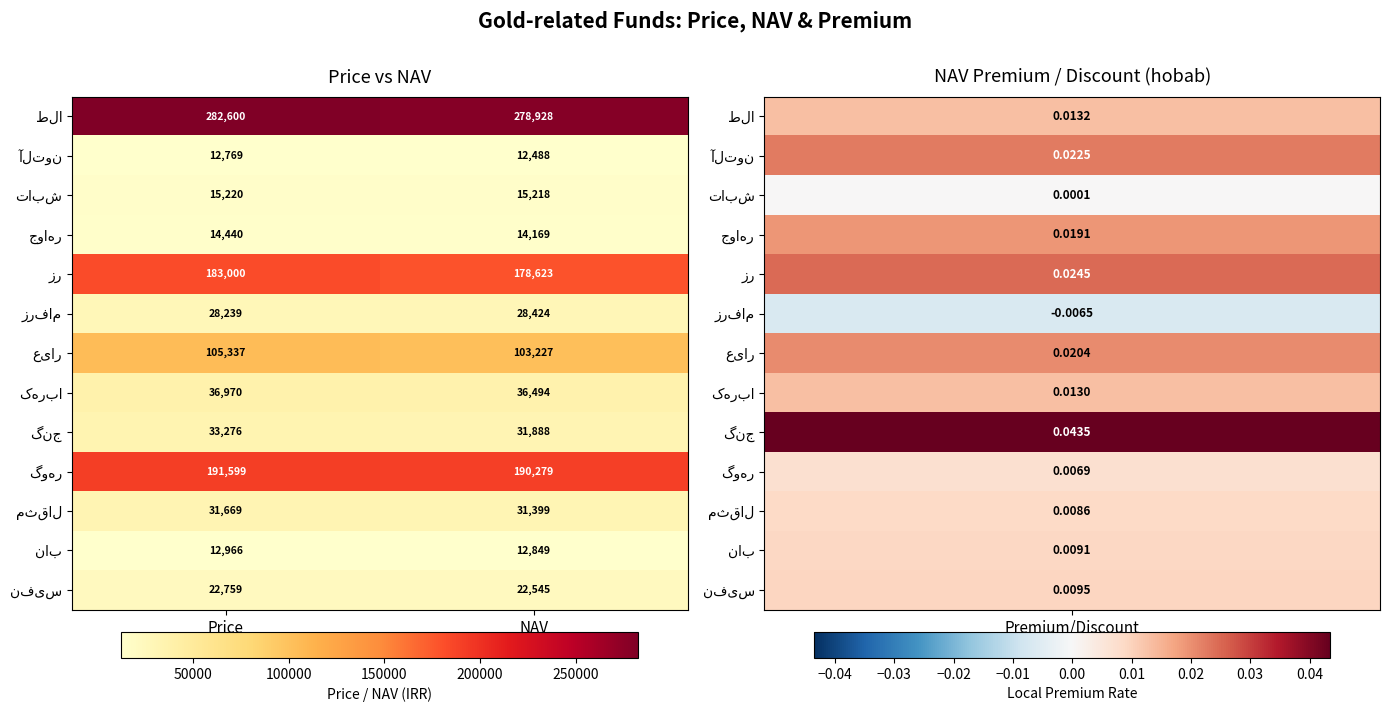

At which category is the sum across all series the highest?

Price